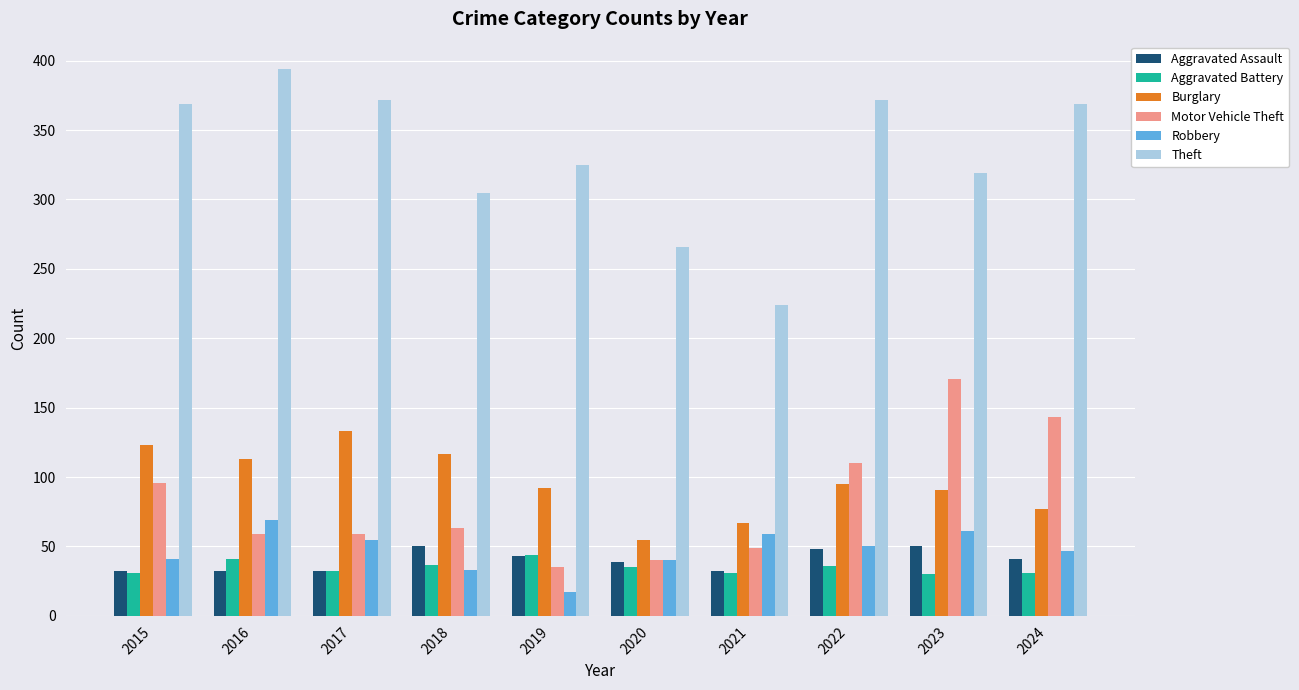

At which category does the chart reach its peak across all series?

2016